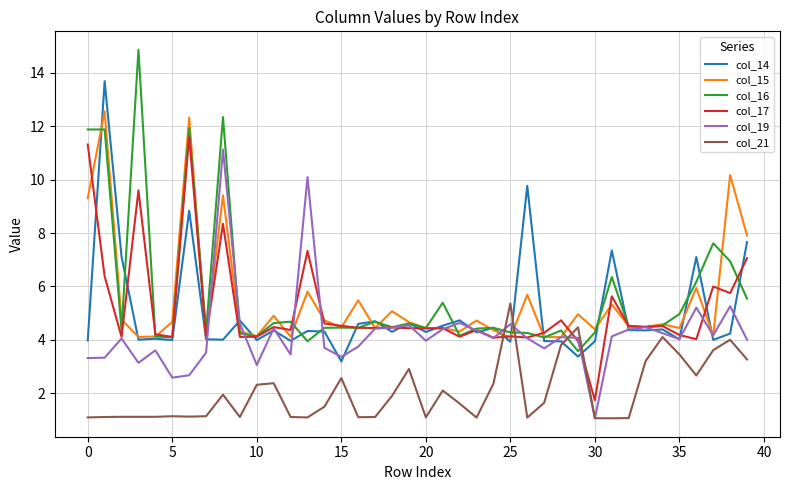

True or false: col_16 and col_21 cross at least once.

True